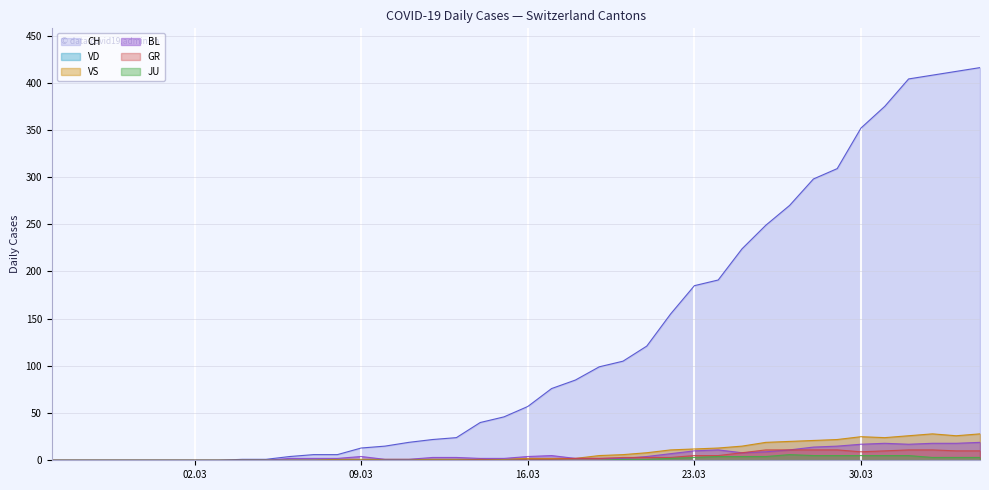

Which series changed the most between 2020-03-18 and 2020-03-25?

CH